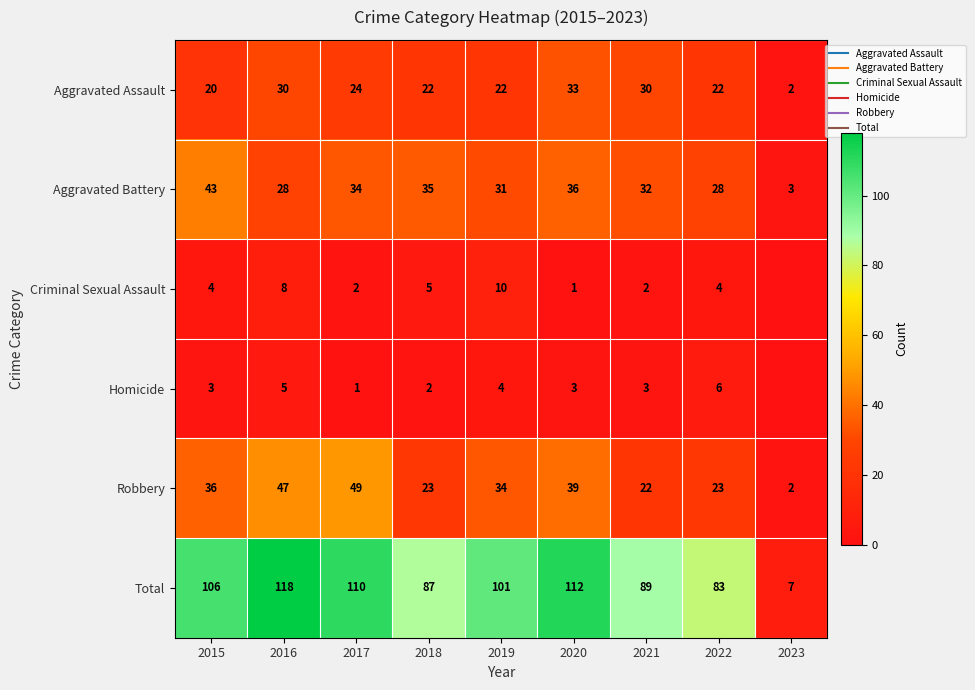

What is the greatest value displayed?

118